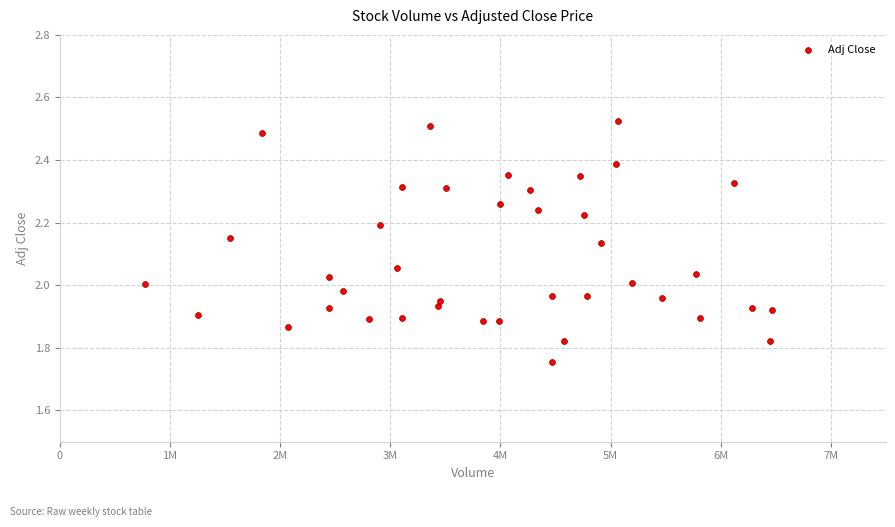

What is the range of X values (max minus min)?

5693341.0